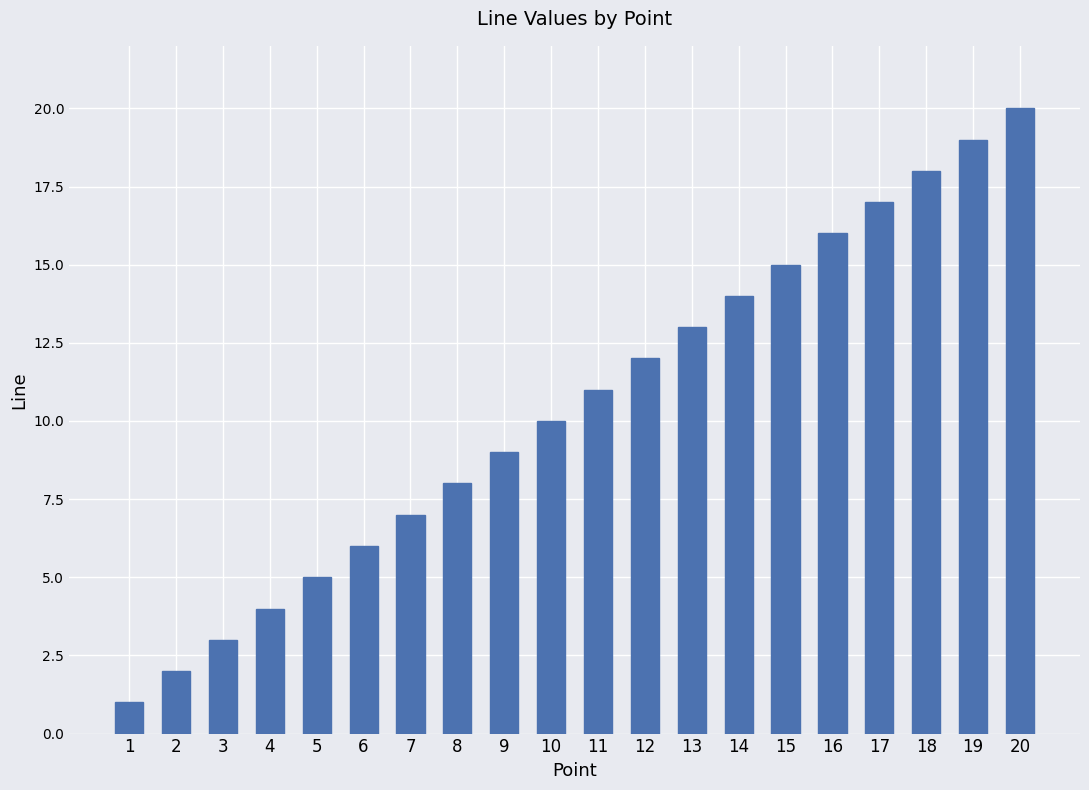

Is it true that the value at 17 is 17?

True